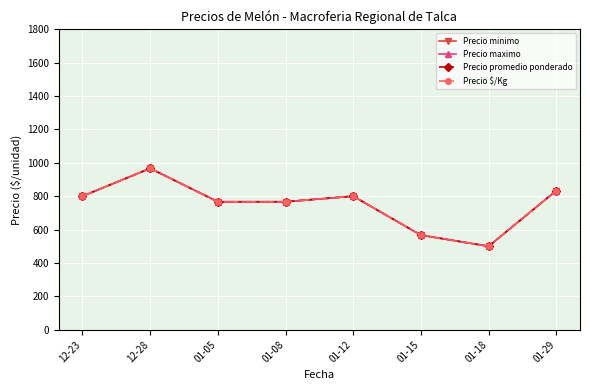

What is the difference between the maximum and minimum values in the Precio maximo series?

466.7